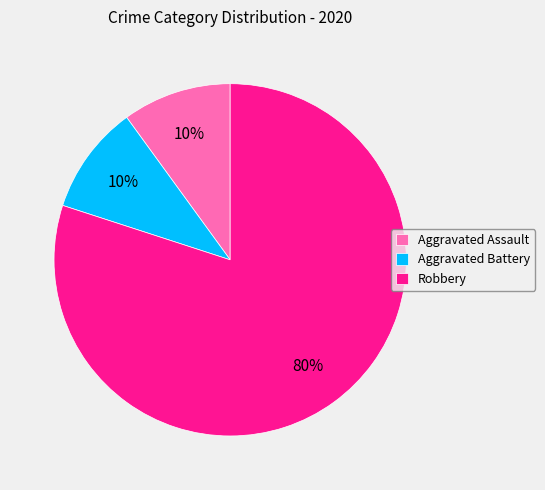

Is it true that Robbery is 80% of the pie?

True